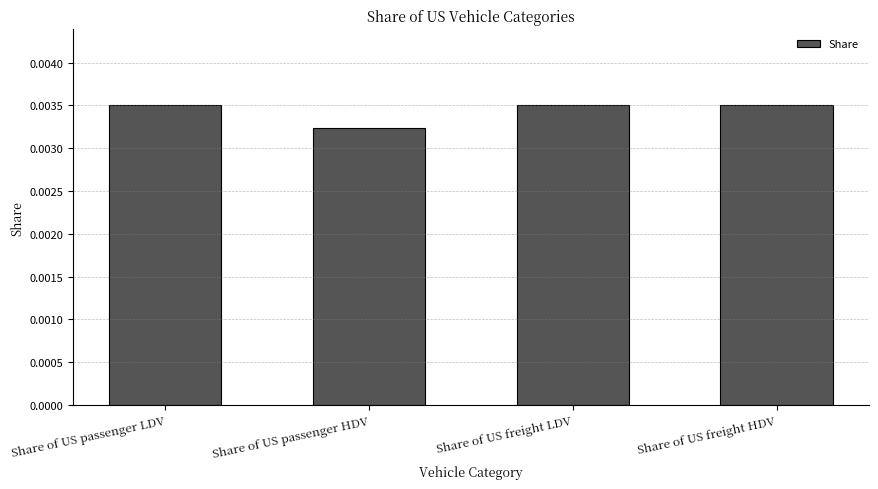

Which category has the lowest value across all series?

Share of US passenger HDV